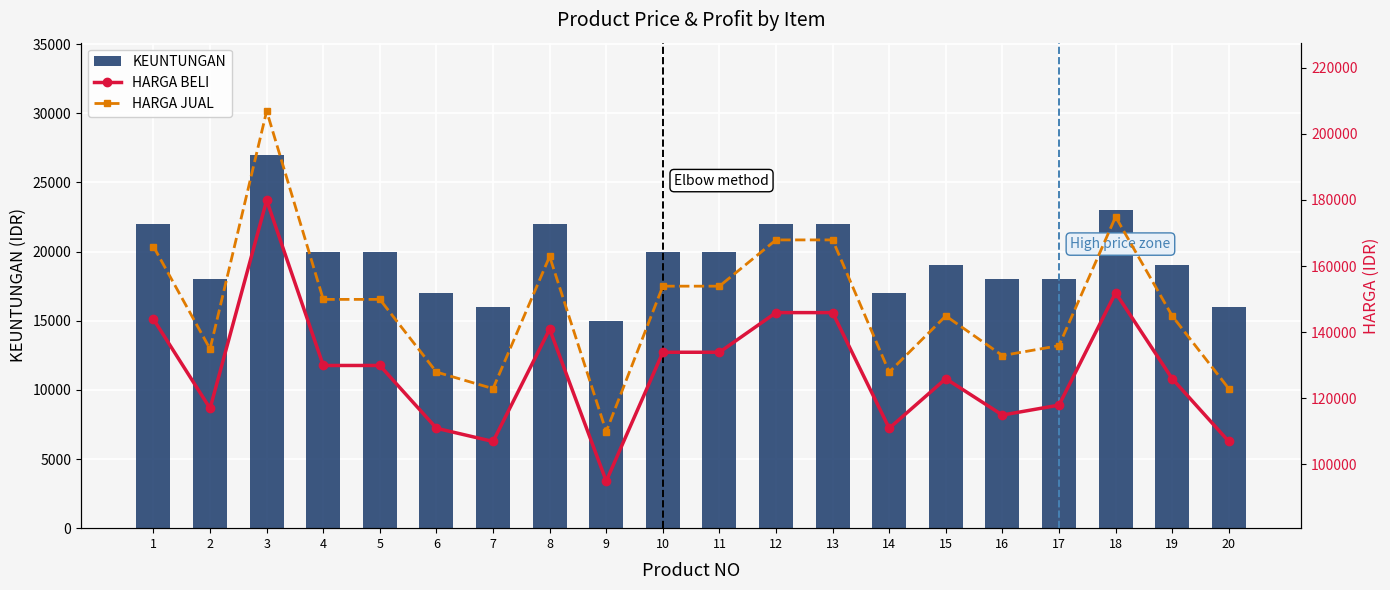

Which series has the largest total across all categories?

HARGA JUAL